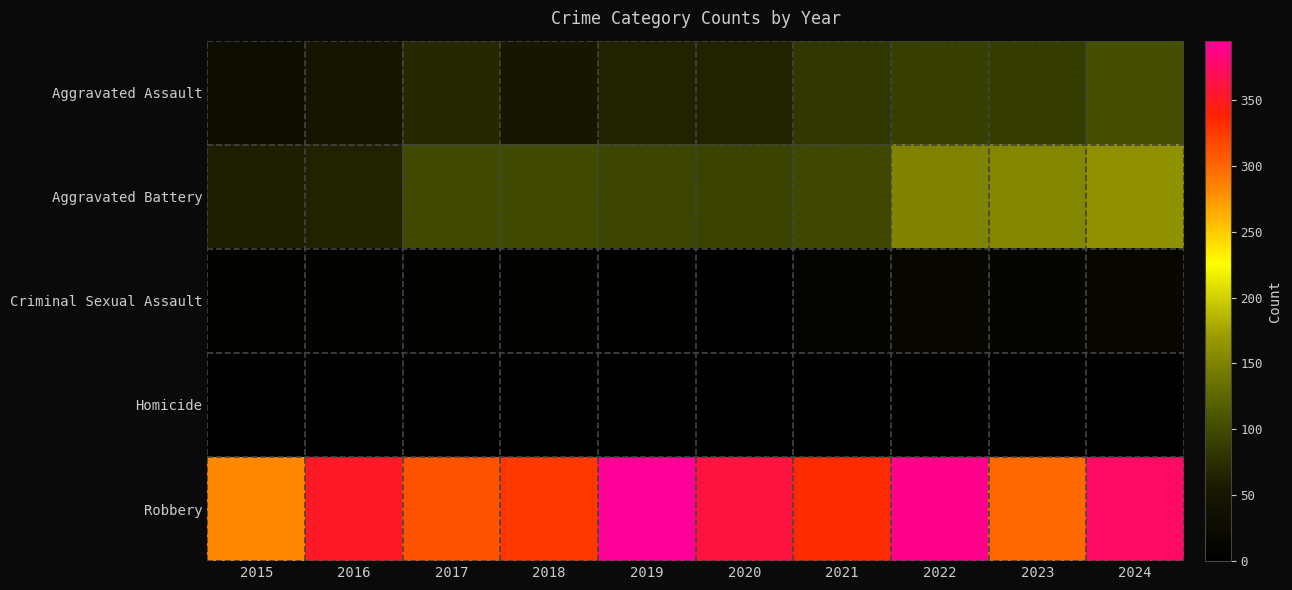

Reading left to right, list all the values displayed in this chart.

Aggravated Assault: 2015=32	2016=50	2017=70	2018=51	2019=65	2020=66	2021=83	2022=89	2023=87	2024=104
Aggravated Battery: 2015=61	2016=65	2017=99	2018=100	2019=96	2020=94	2021=98	2022=150	2023=154	2024=163
Criminal Sexual Assault: 2015=9	2016=7	2017=5	2018=7	2019=4	2020=1	2021=10	2022=17	2023=15	2024=18
Homicide: 2015=0	2016=1	2017=1	2018=1	2019=1	2020=2	2021=3	2022=4	2023=2	2024=3
Robbery: 2015=282	2016=352	2017=311	2018=326	2019=395	2020=362	2021=333	2022=390	2023=299	2024=376